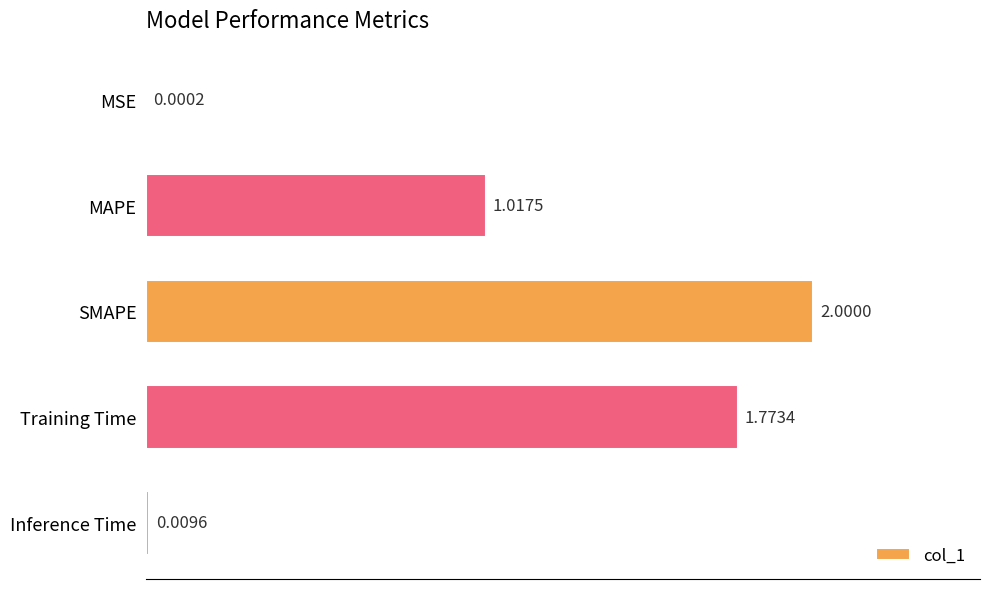

What is the sum of all values?

4.8